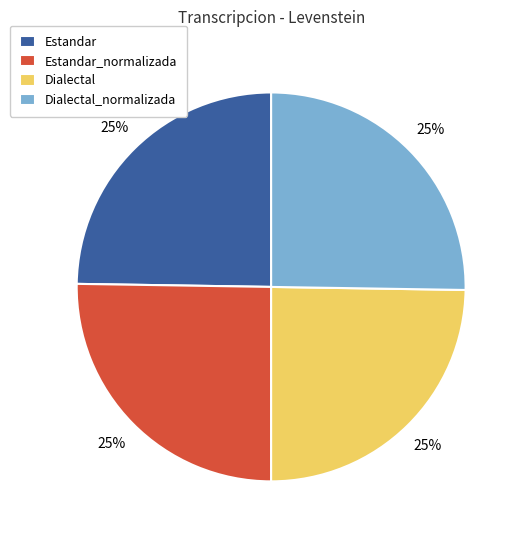

What is the ratio of the value at Estandar to the value at Dialectal_normalizada?

1.0